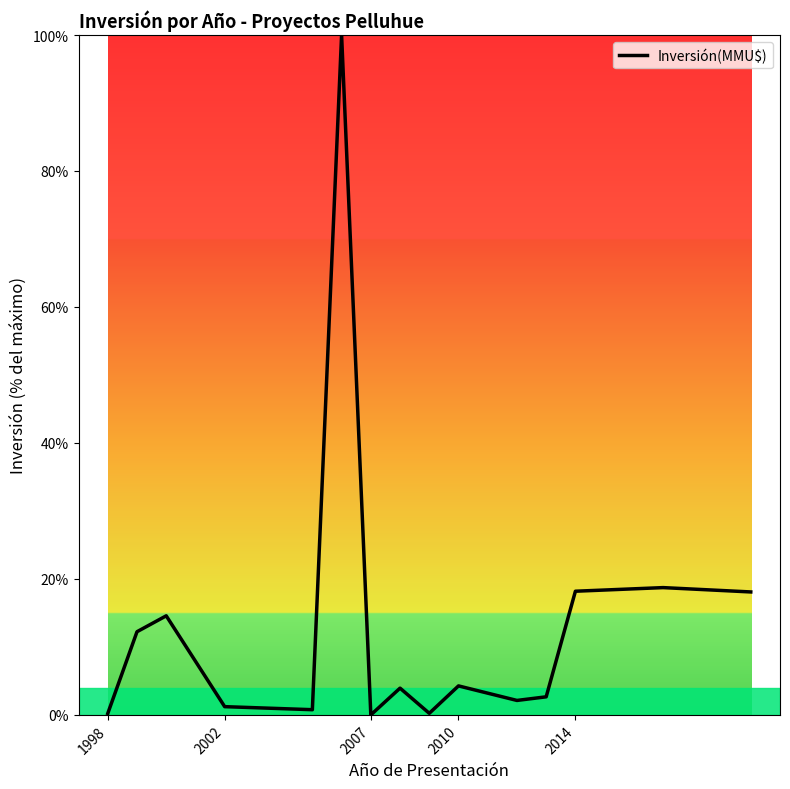

What is the greatest value displayed?

100.0